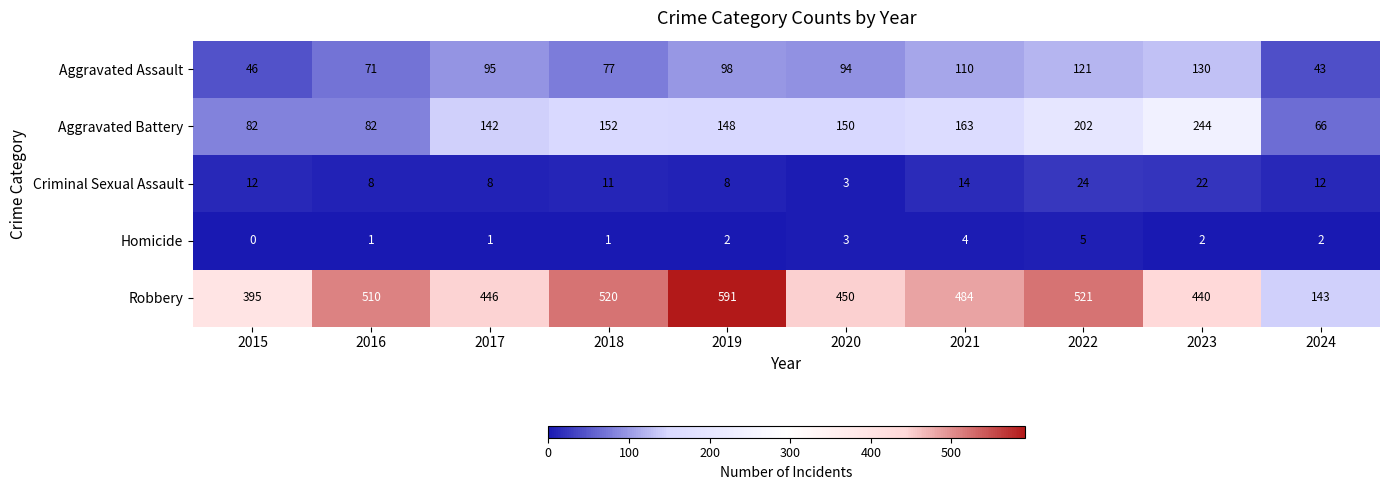

Which label corresponds to the smallest value in the chart?

2015